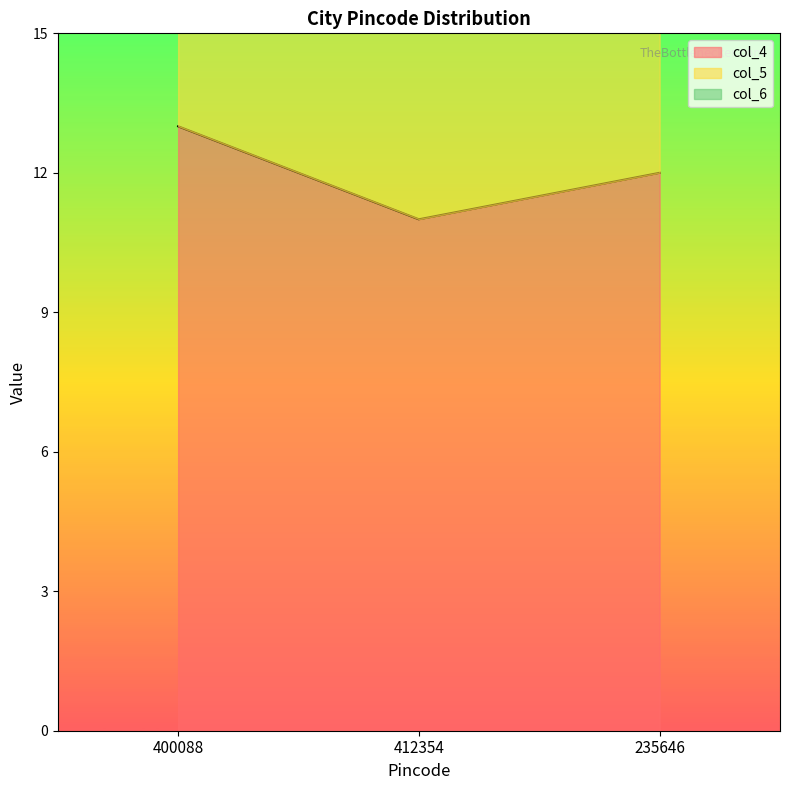

Where is col_5 nearest to the value 18?

235646